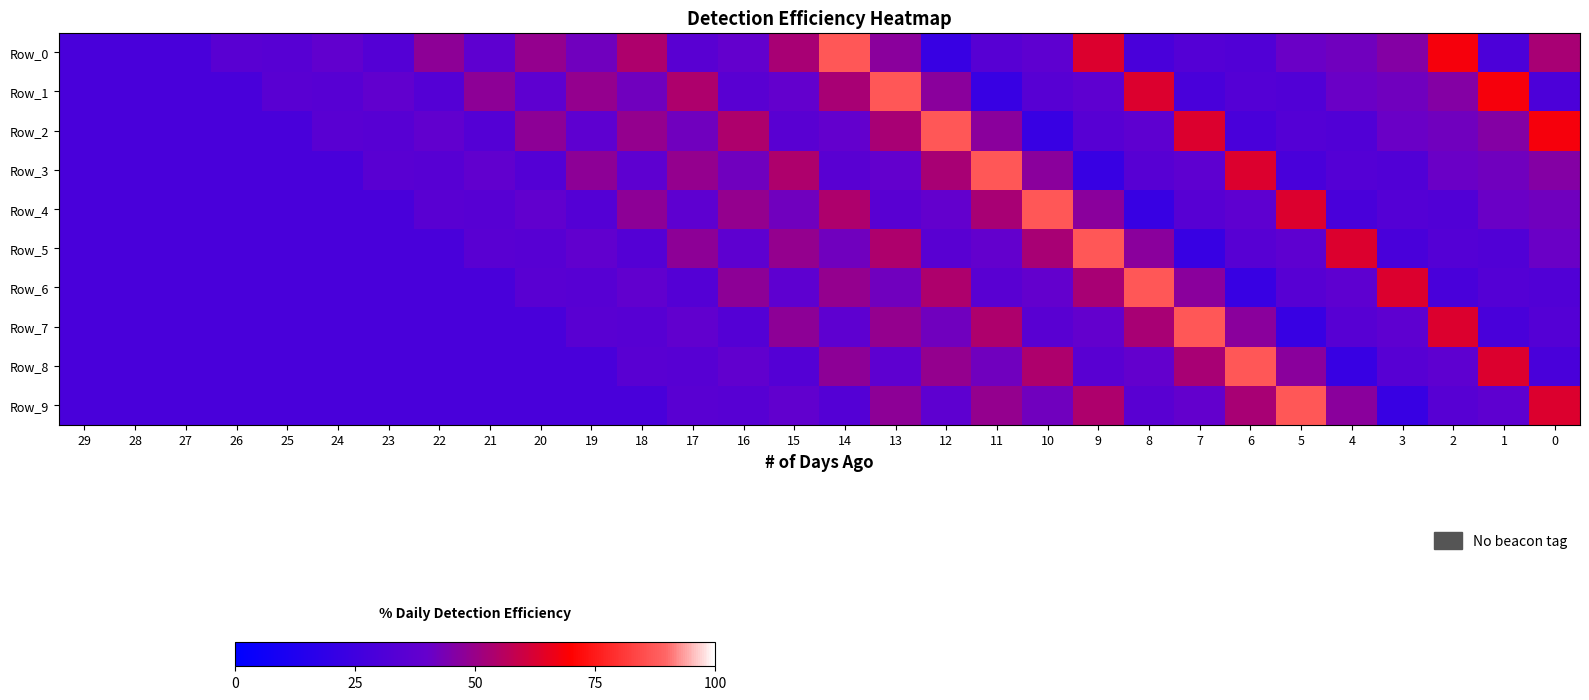

At 3, list the series in order from smallest to largest.

Row_9, Row_5, Row_3, Row_4, Row_8, Row_7, Row_2, Row_1, Row_0, Row_6